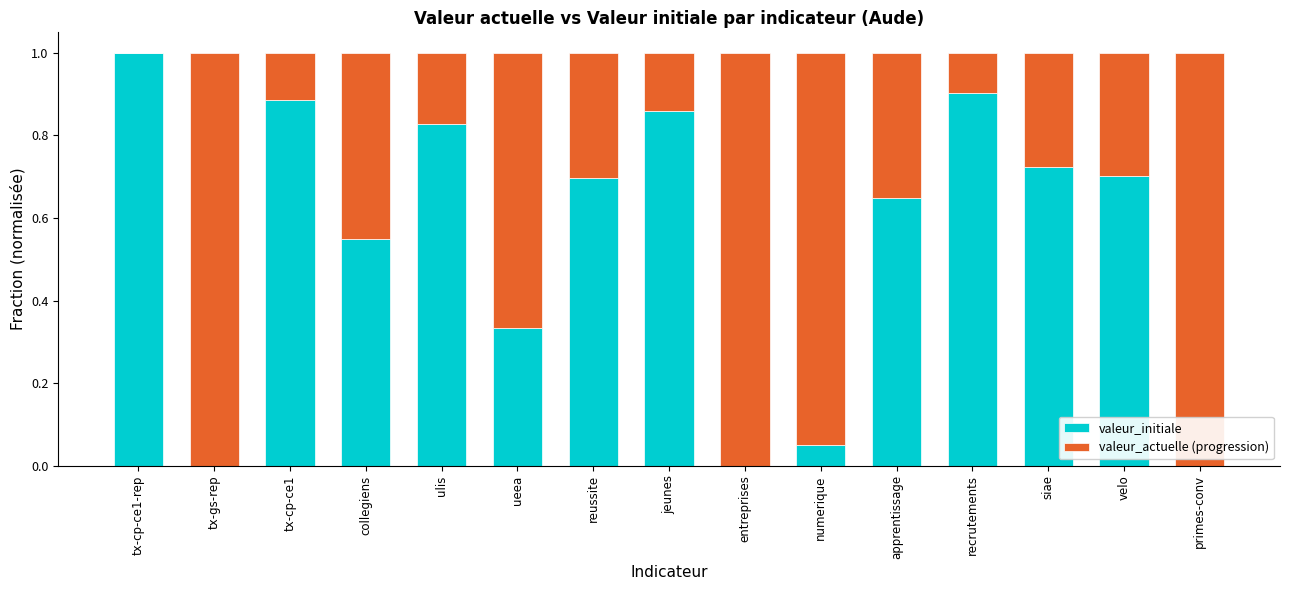

True or false: valeur_initiale has a value of 1.5 at tx-cp-ce1-rep.

False